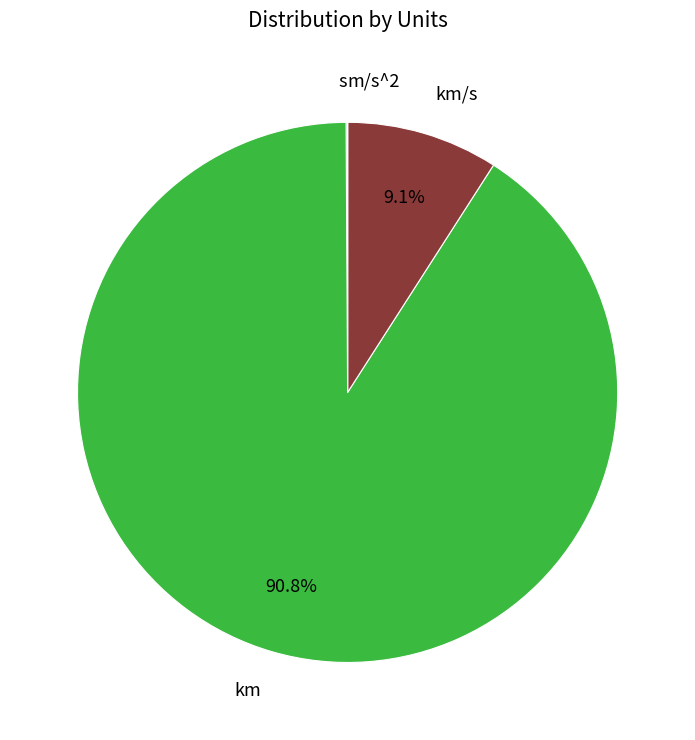

Is there a majority slice in this chart?

Yes